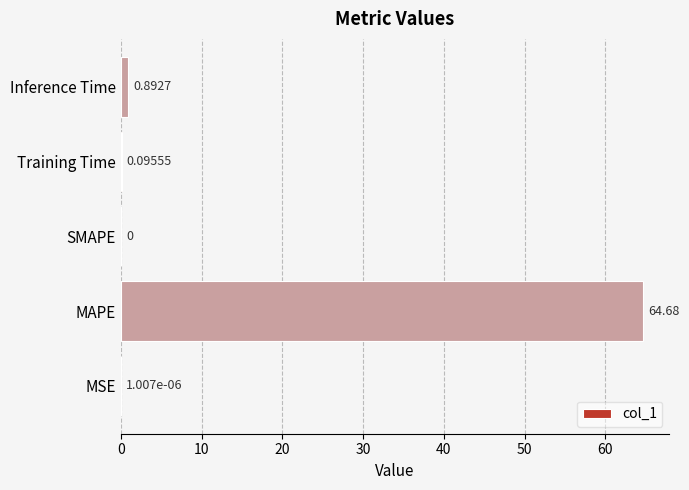

Where is the data nearest to the value 32?

Inference Time